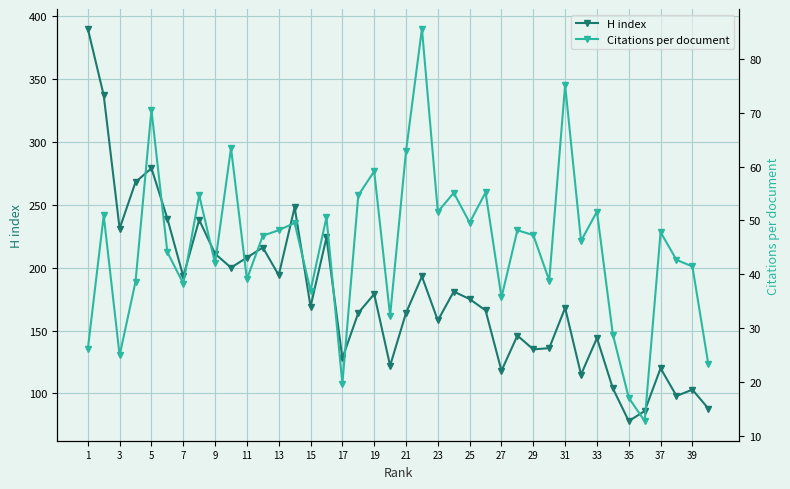

Which series has the largest total across all categories?

H index